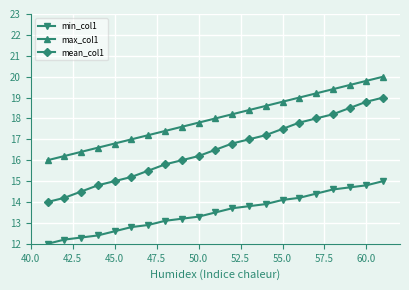

Which series has the largest total across all categories?

max_col1